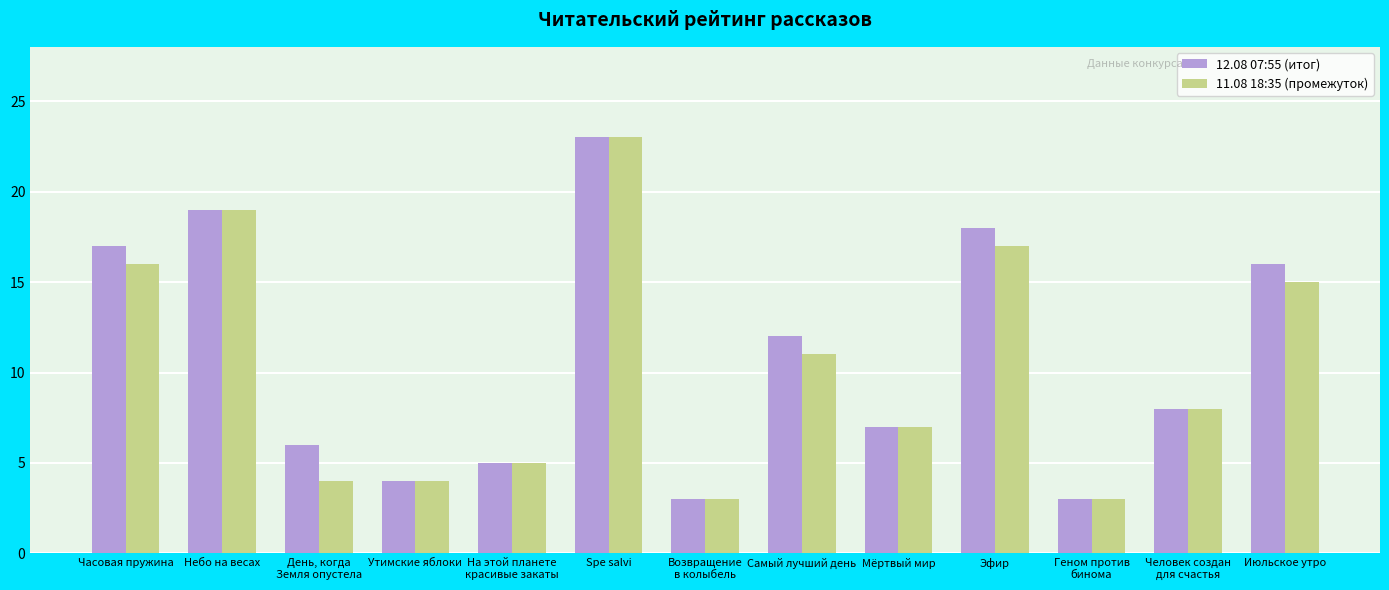

Reading left to right, extract all data points from this chart.

12.08 07:55 (итог): Часовая пружина=17	Небо на весах=19	День, когда
Земля опустела=6	Утимские яблоки=4	На этой планете
красивые закаты=5	Spe salvi=23	Возвращение
в колыбель=3	Самый лучший день=12	Мёртвый мир=7	Эфир=18	Геном против
бинома=3	Человек создан
для счастья=8	Июльское утро=16
11.08 18:35 (промежуток): Часовая пружина=16	Небо на весах=19	День, когда
Земля опустела=4	Утимские яблоки=4	На этой планете
красивые закаты=5	Spe salvi=23	Возвращение
в колыбель=3	Самый лучший день=11	Мёртвый мир=7	Эфир=17	Геном против
бинома=3	Человек создан
для счастья=8	Июльское утро=15